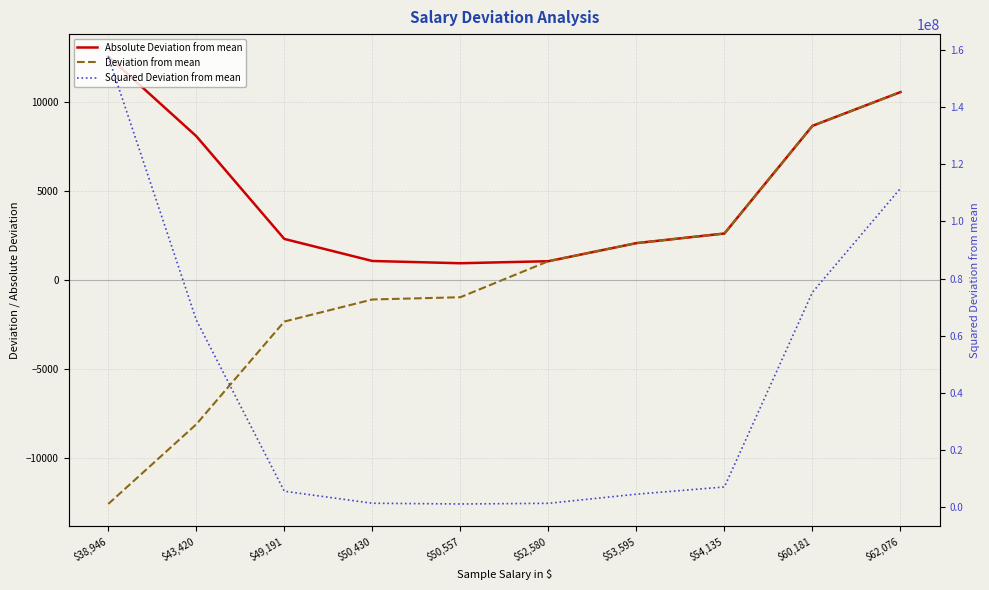

How many interior local valleys does the Squared Deviation from mean series have?

1